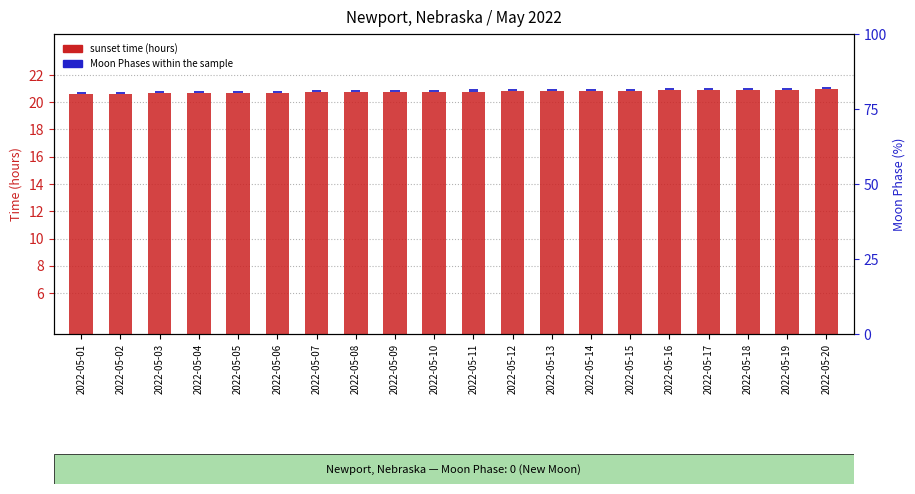

What is the value of the Moon Phases (0) bar at the 6th from the left?

0.1